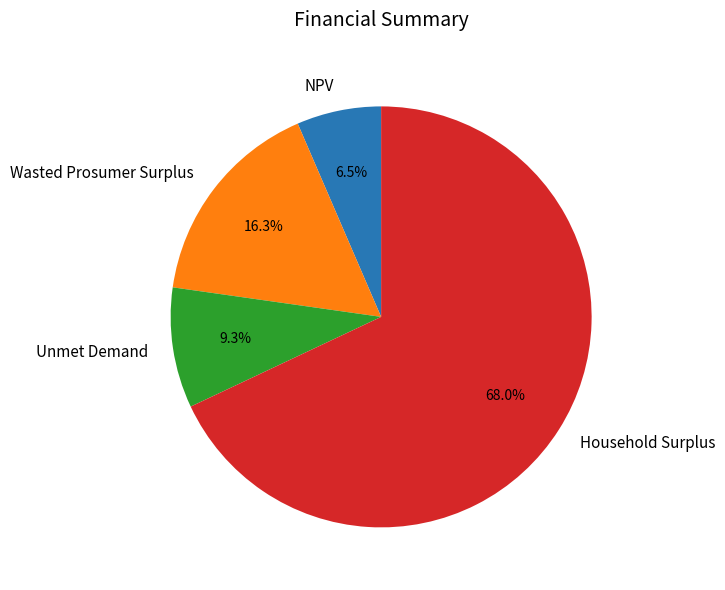

What is the smallest slice in the pie chart?

NPV